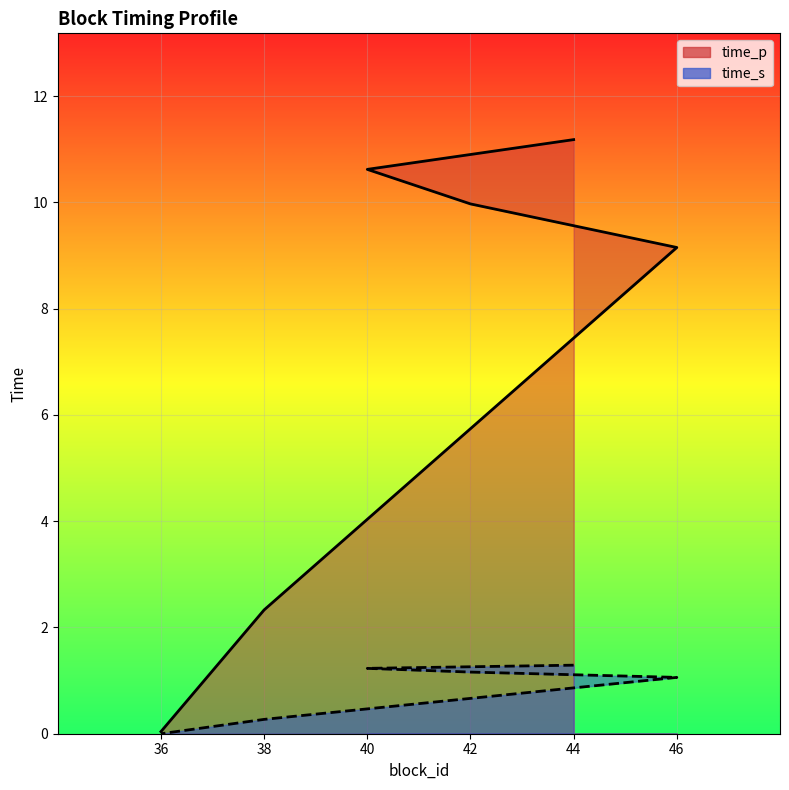

The time_p series shows 15.8 at 42. True or false?

False